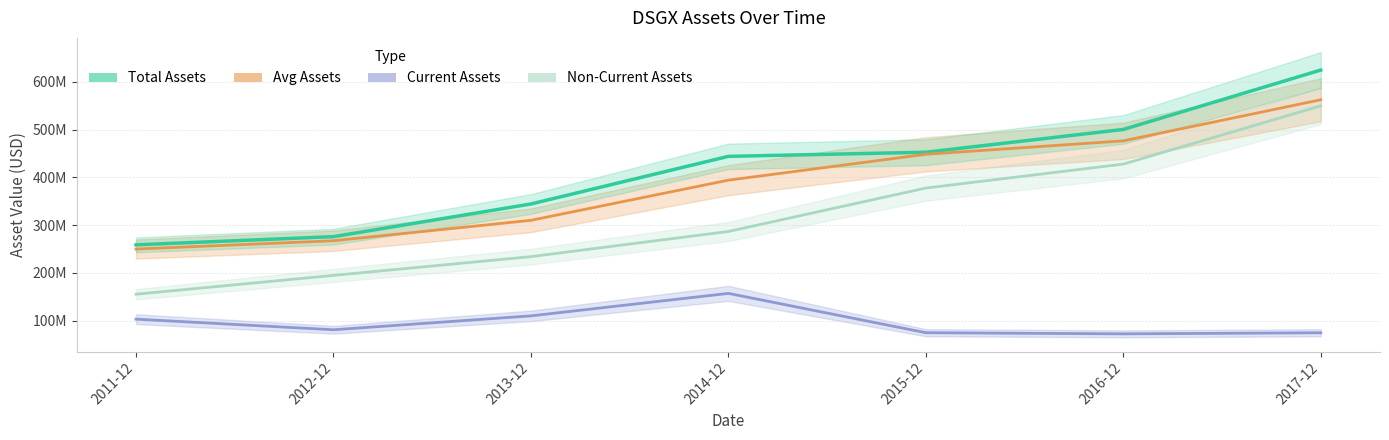

Is this an area chart (filled region under the line)?

No